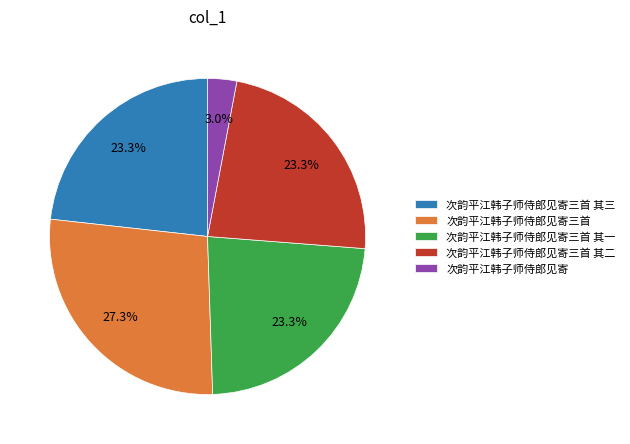

Approximately how many times larger is the value at 次韵平江韩子师侍郎见寄三首 其三 compared to 次韵平江韩子师侍郎见寄三首?

0.9